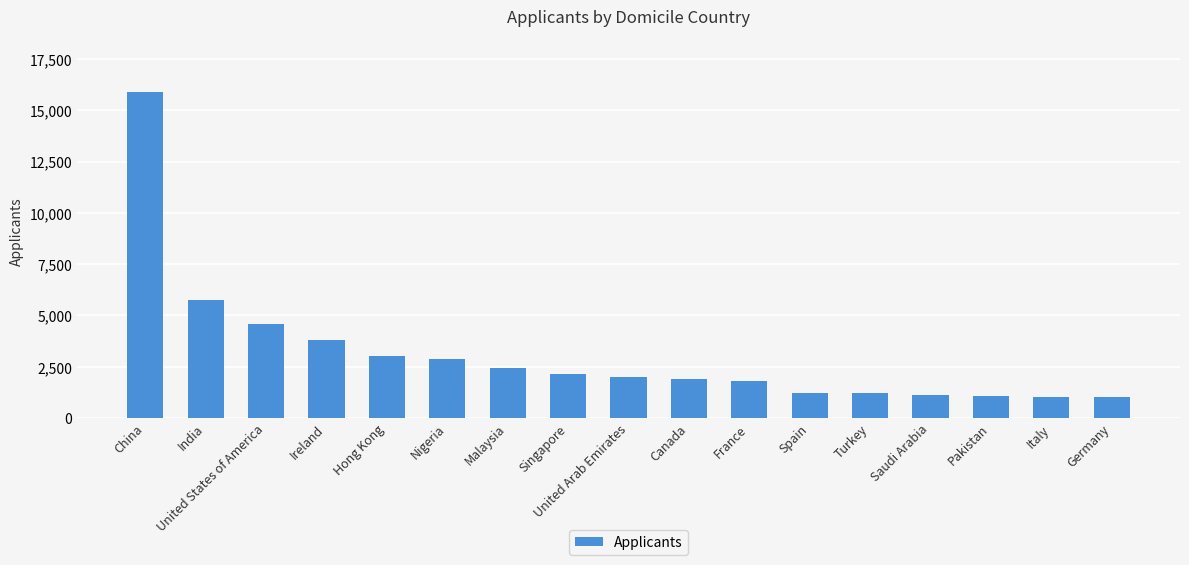

True or false: the data shows 23276 at China.

False